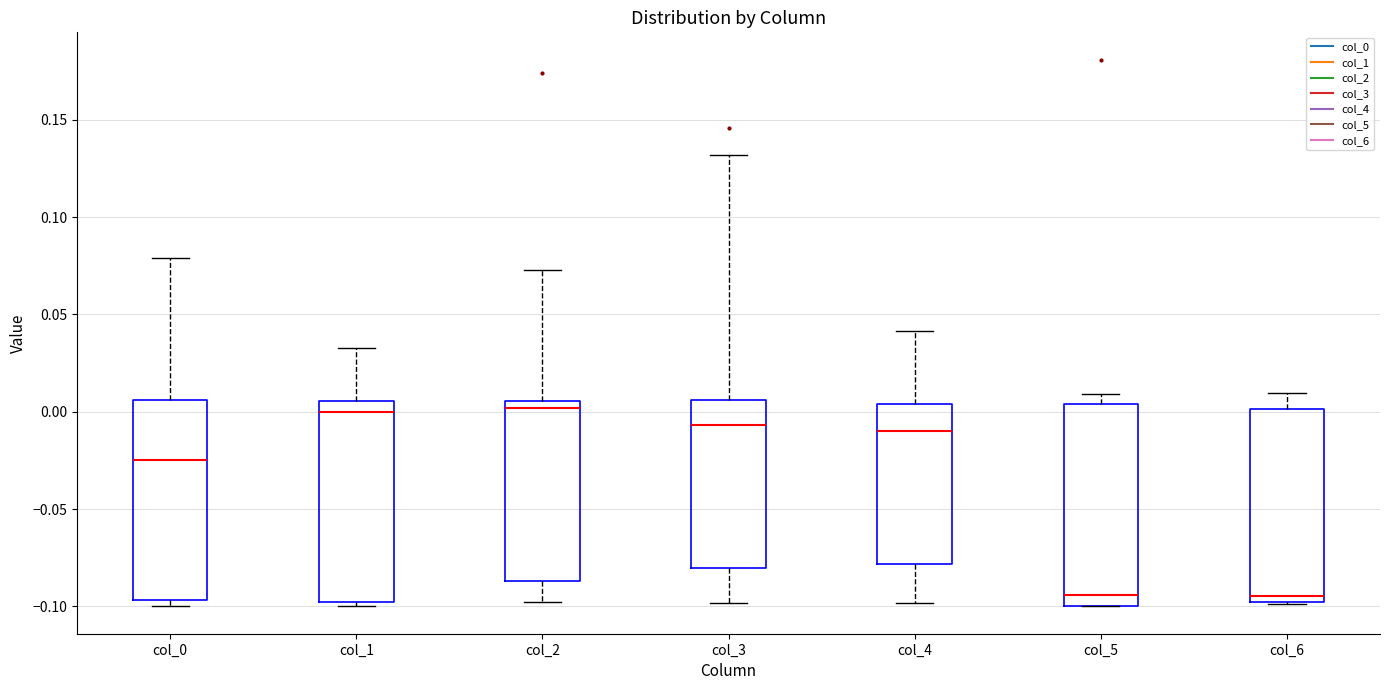

Reading left to right, read every box against the y-axis: the position of its median line, the range the box covers, and the ends of its whiskers. The values are not printed on the chart, so give them approximately, as read against the axis.

col_0: median -0.025, box -0.095 to 0.005, whiskers -0.100 to 0.080
col_1: median 0.000, box -0.100 to 0.005, whiskers -0.100 (just below the box's lower edge) to 0.035
col_2: median 0.000, box -0.085 to 0.005, whiskers -0.100 to 0.075
col_3: median -0.005, box -0.080 to 0.005, whiskers -0.100 to 0.130
col_4: median -0.010, box -0.080 to 0.005, whiskers -0.100 to 0.040
col_5: median -0.095, box -0.100 to 0.005, whiskers -0.100 to 0.010
col_6: median -0.095, box -0.100 to 0.000, whiskers -0.100 to 0.010